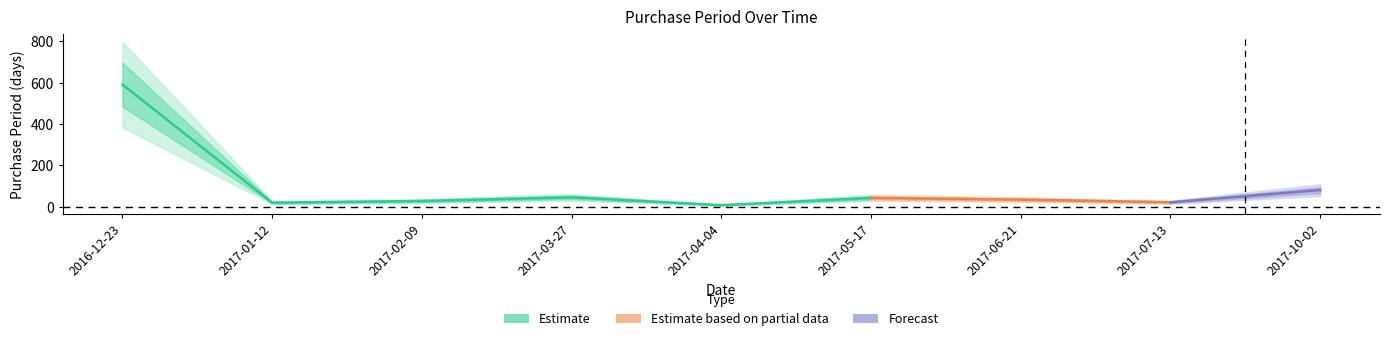

At which label is the value closest to 299?

2017-10-02